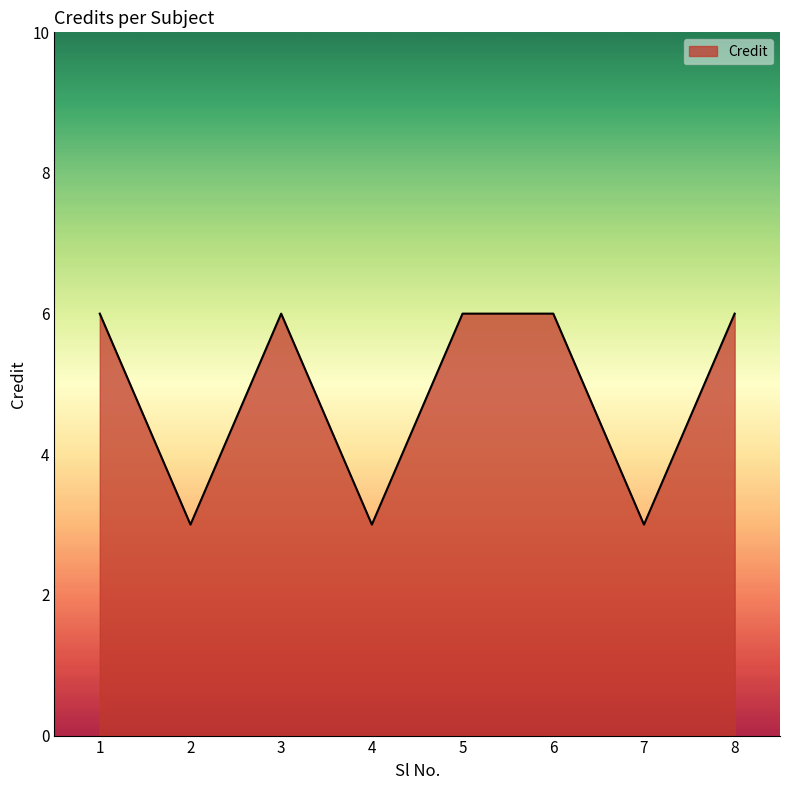

The value at 2 is 3. True or false?

True